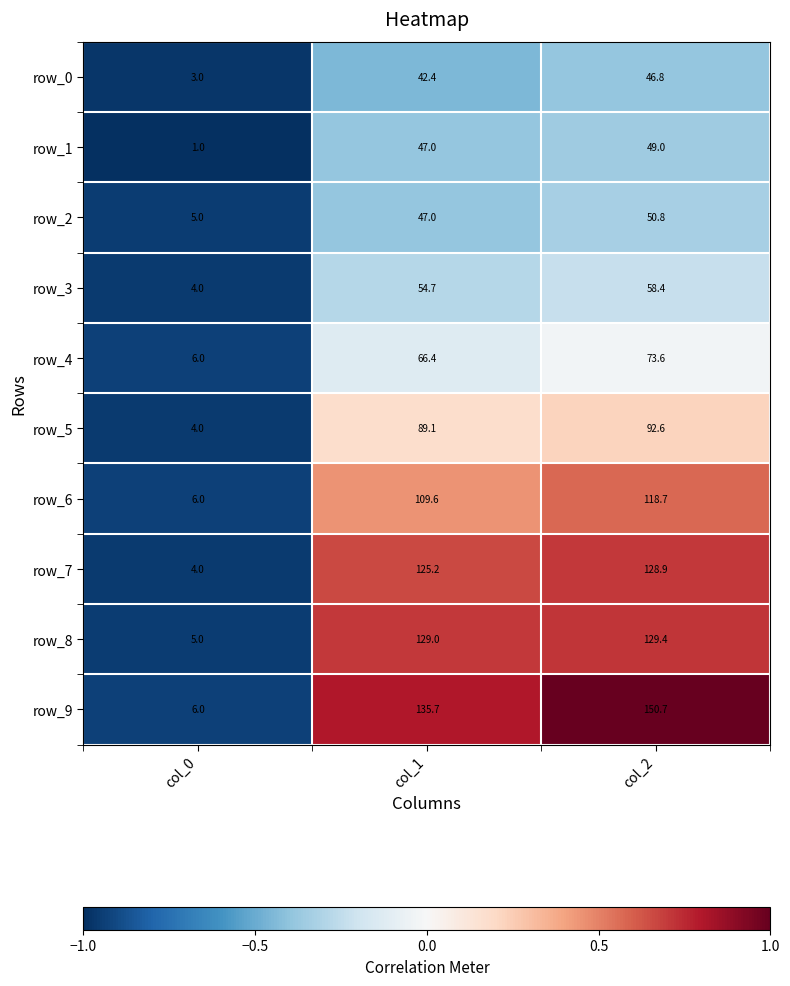

What is the difference between the row_7 values at col_0 and col_1?

121.2